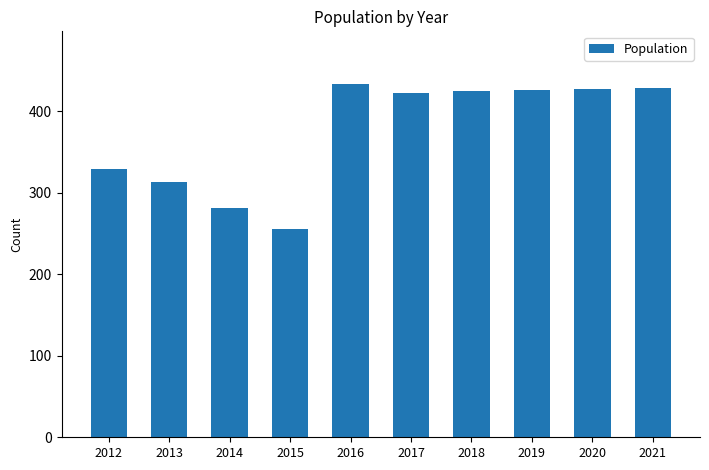

How many values are below 425?

5